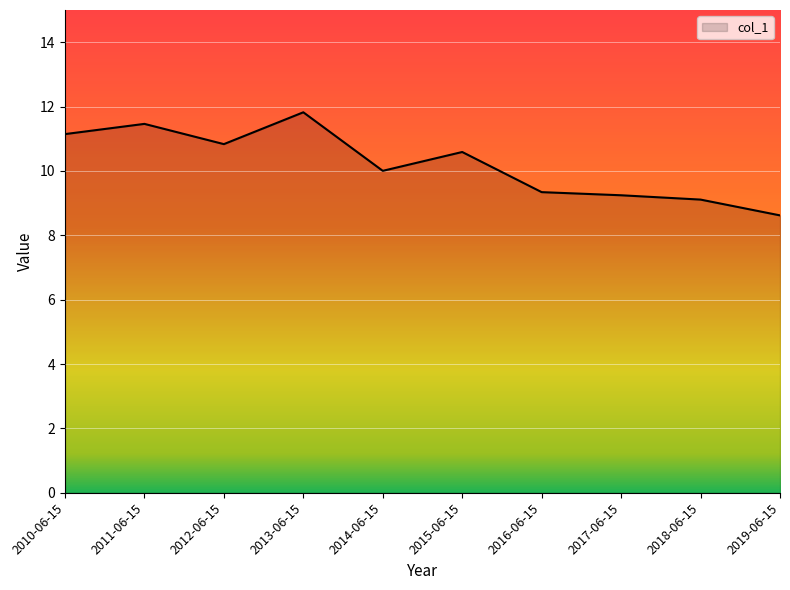

The chart shows a value of 12.4 at 2016-06-15. True or false?

False